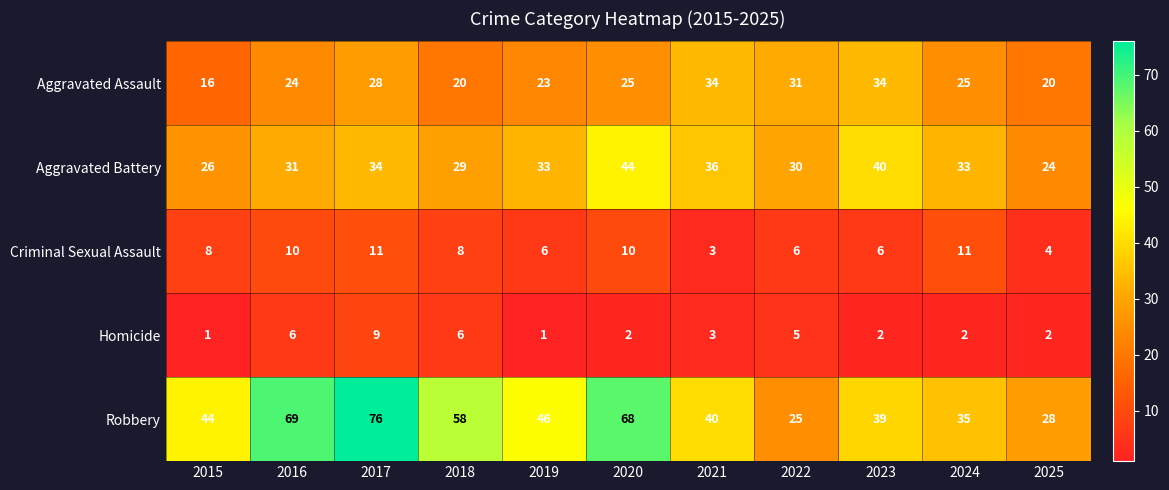

Which category has the highest value across all series?

2017